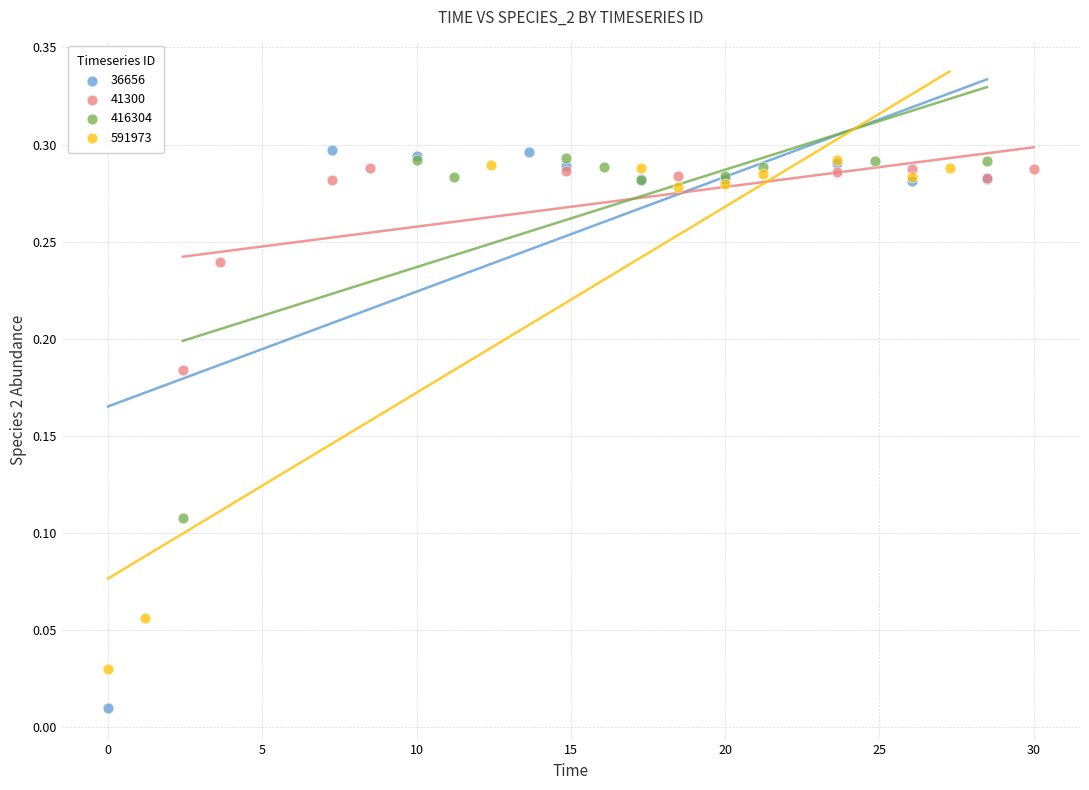

Which series contains the lowest Y value?

36656